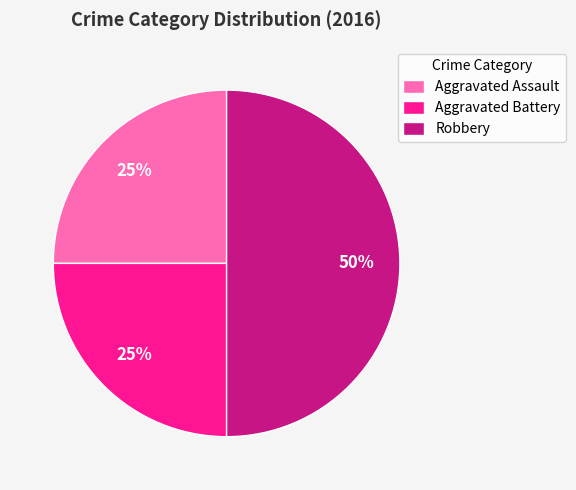

Is the sum of Aggravated Battery and Robbery greater than half?

Yes